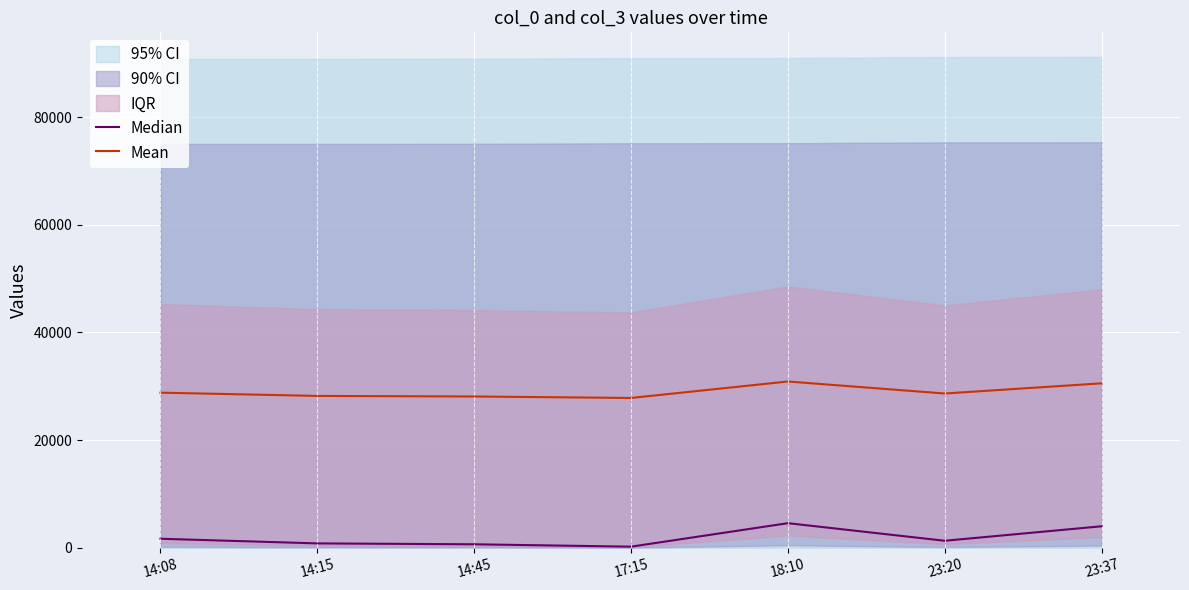

What is the total value across all series at 14:15?

29011.3